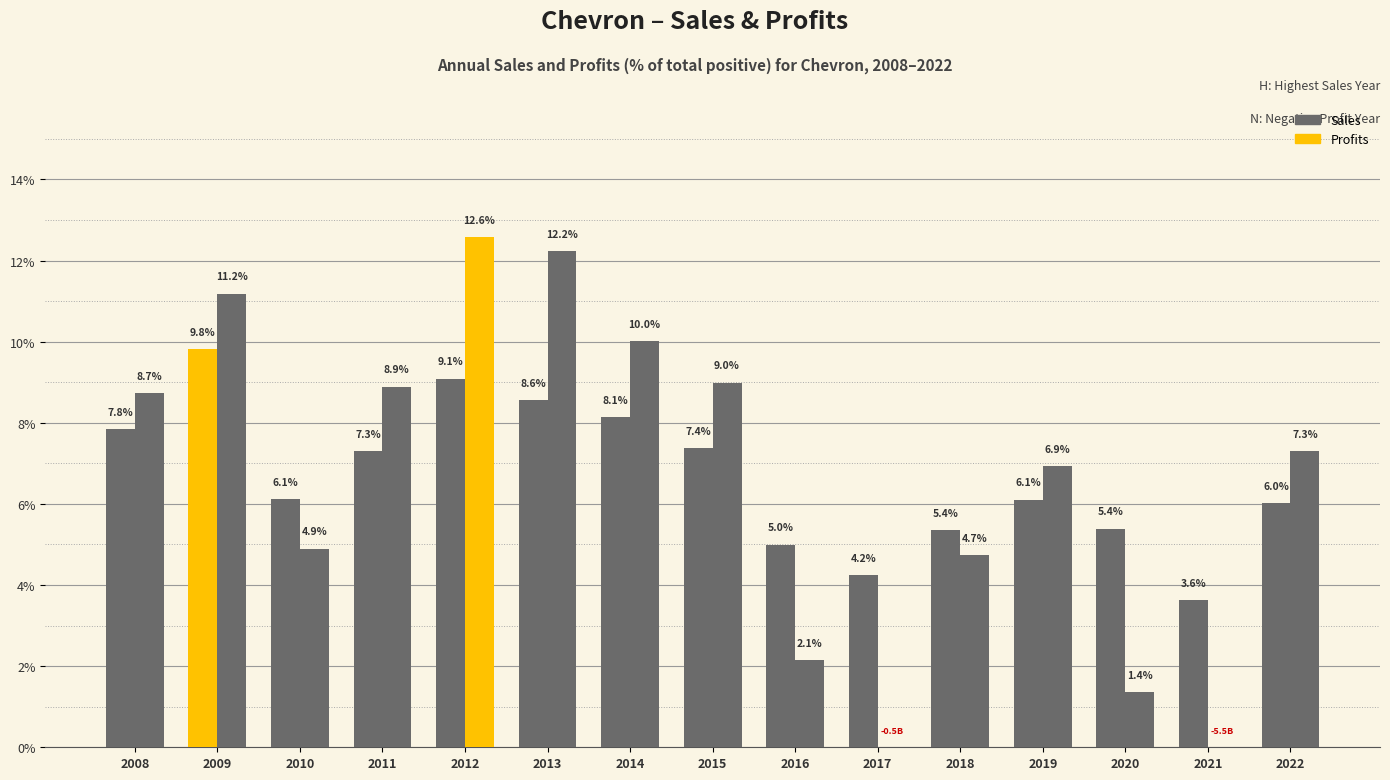

What is the greatest value displayed?

12.6